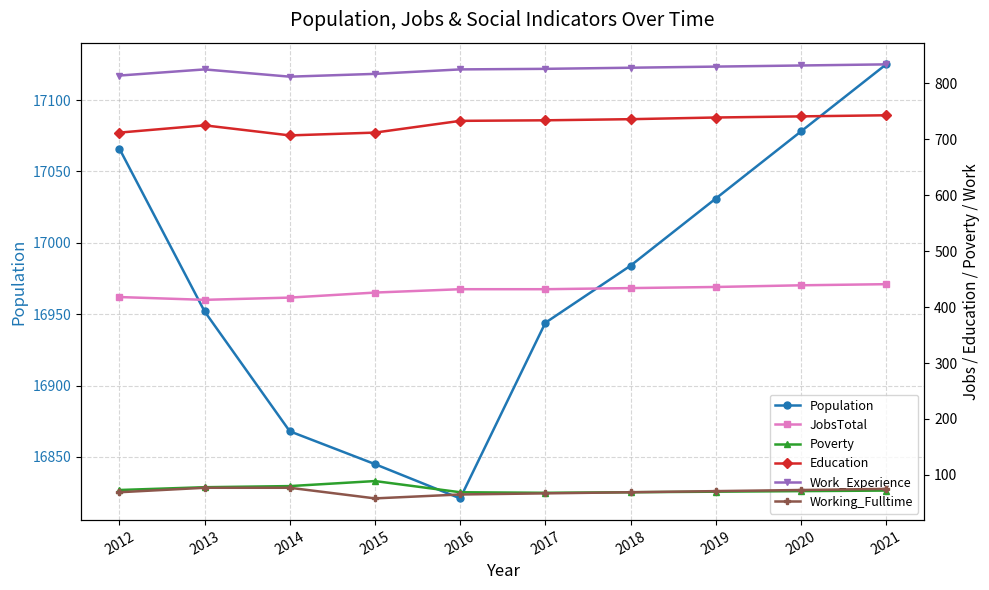

Reading right to left, what are all the values shown in this chart?

Population: 17125	17078	17031	16984	16944	16821	16845	16868	16952	17066
JobsTotal: 441	439	436	434	432	432	426	417	413	418
Poverty: 72	71	70	69	68	69	89	80	78	73
Education: 743	741	739	736	734	733	712	707	725	712
Work_Experience: 834	832	830	828	826	825	817	812	825	814
Working_Fulltime: 75	73	71	69	67	65	58	77	77	69